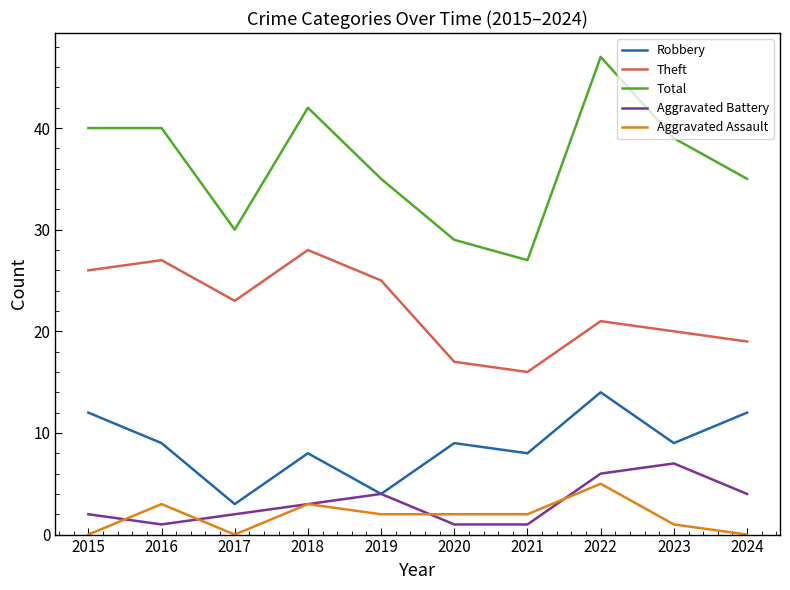

Which category has the highest value across all series?

2022